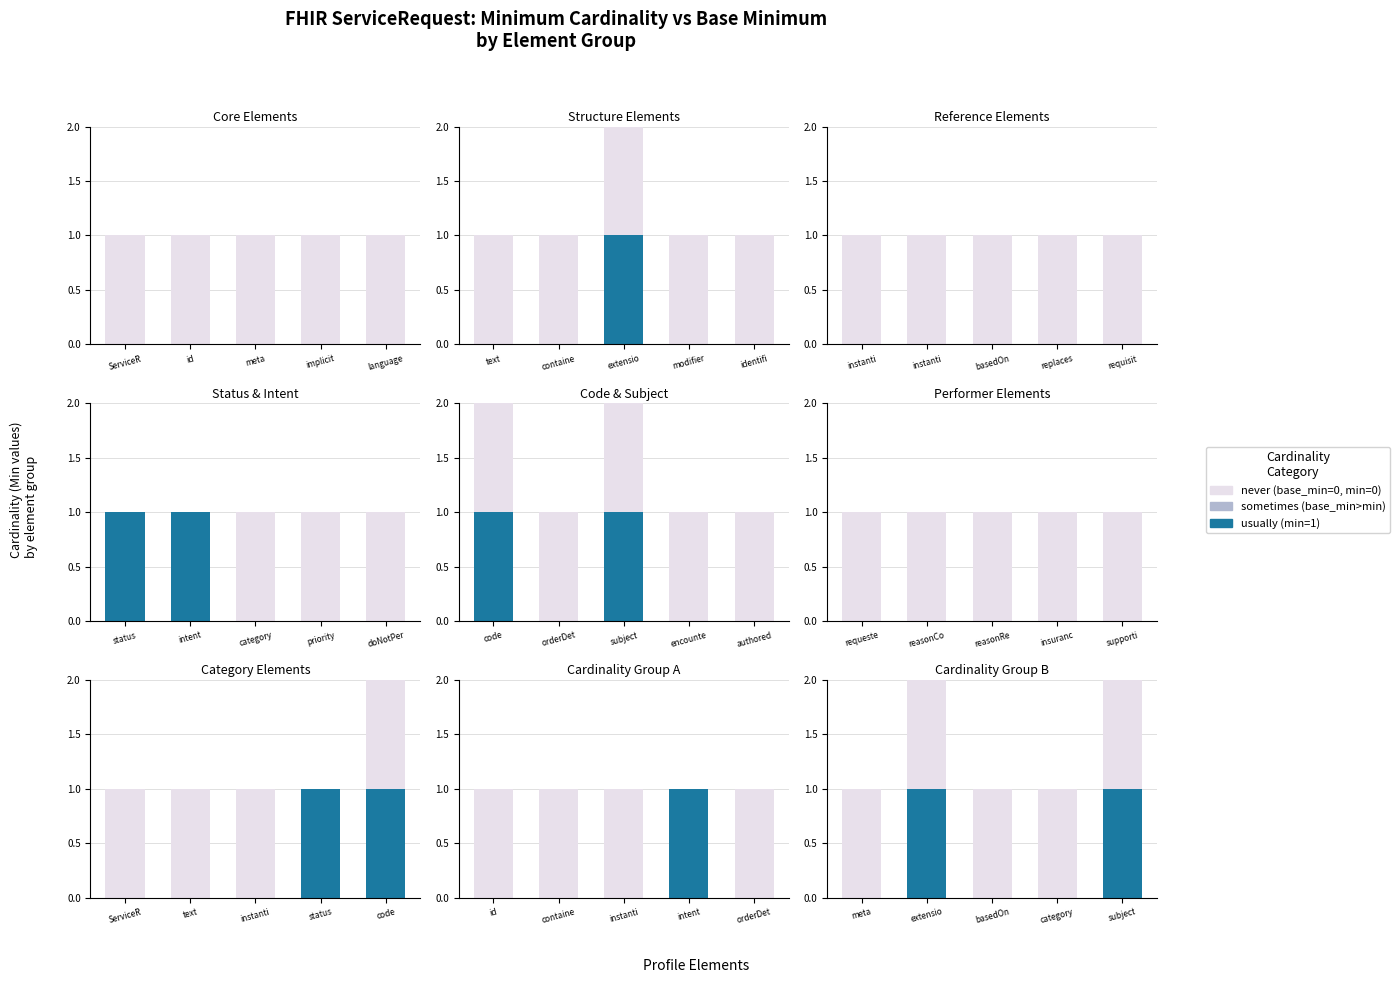

Count the usually values in the range 0 to 1.

5